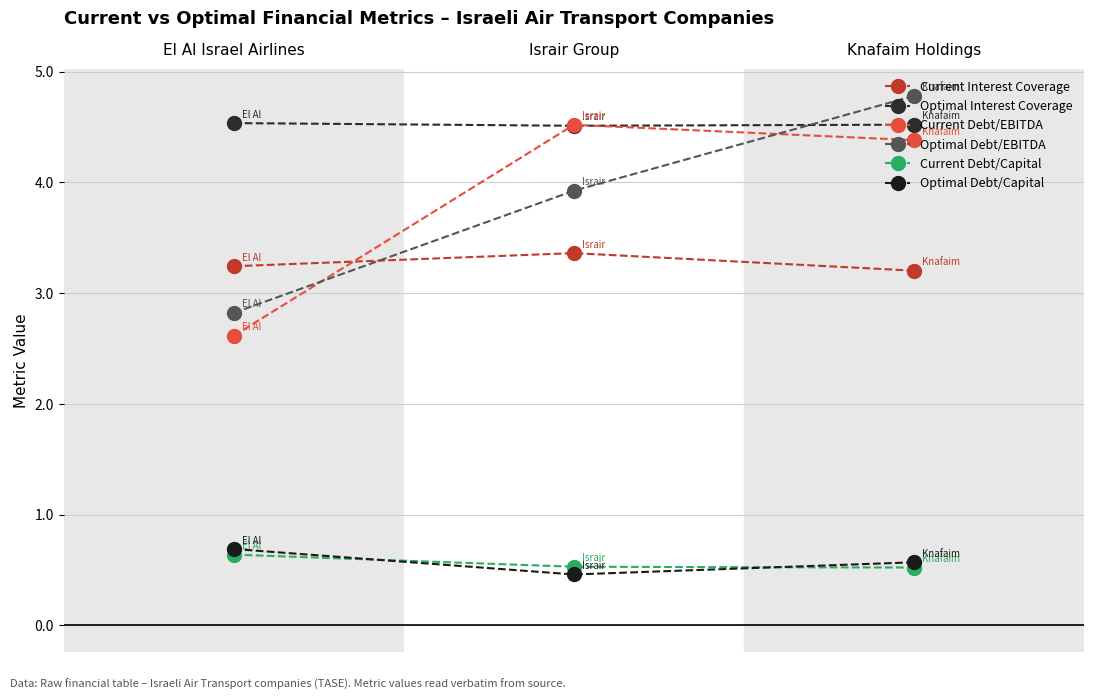

What is the label of the 3rd point from the right?

El Al Israel Airlines